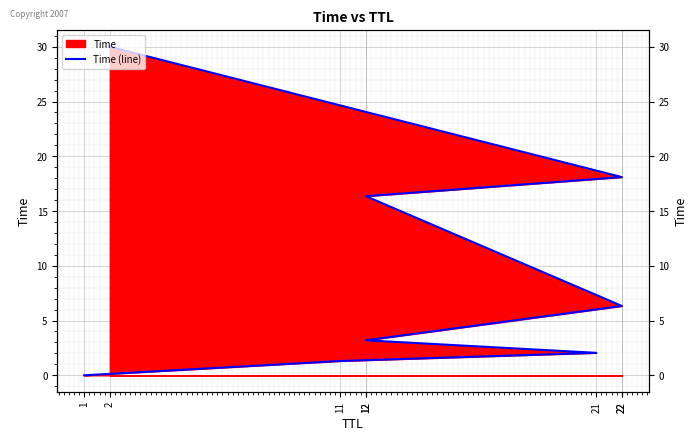

Reading right to left, list all the values displayed in this chart.

2=30.0	22=18.1	12=16.4	22=6.3	12=3.2	21=2.1	11=1.3	1=0.0